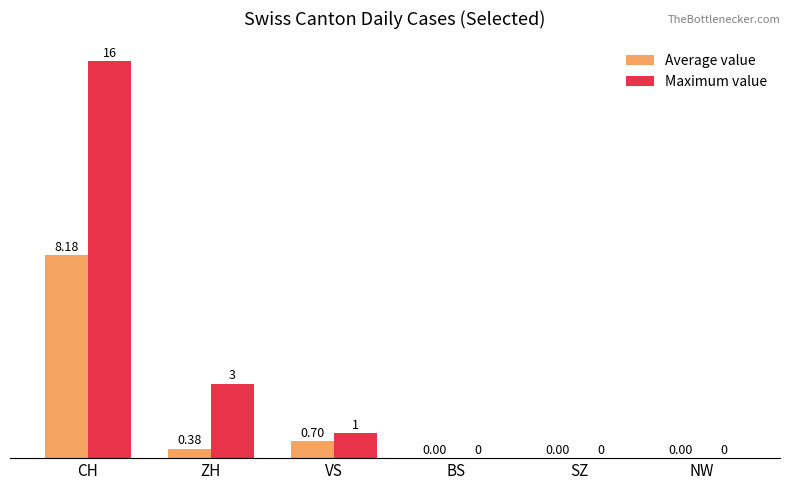

How many values in the Average value series exceed 0?

3